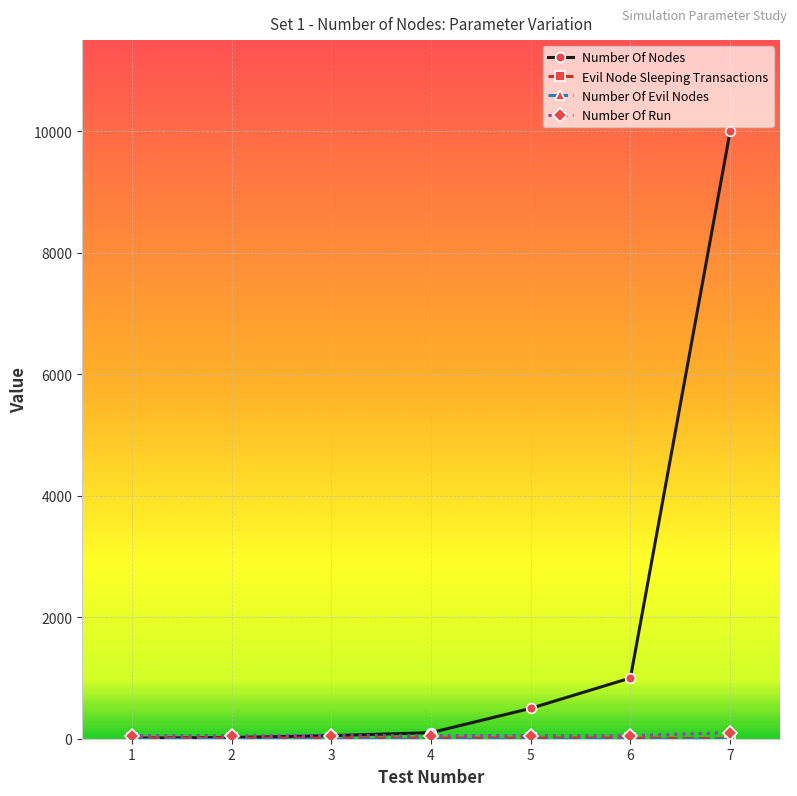

How many distinct data groups are displayed?

4